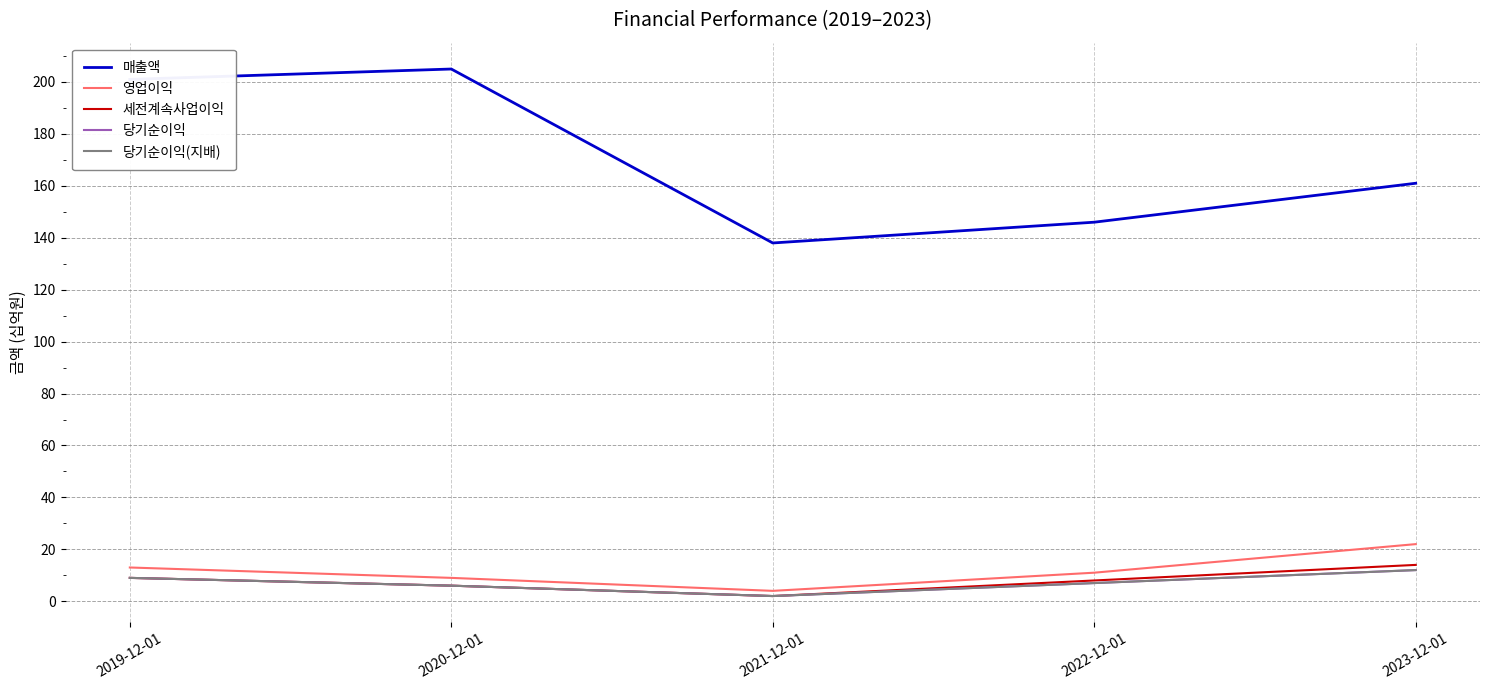

True or false: 당기순이익 and 당기순이익(지배) intersect in this chart.

False